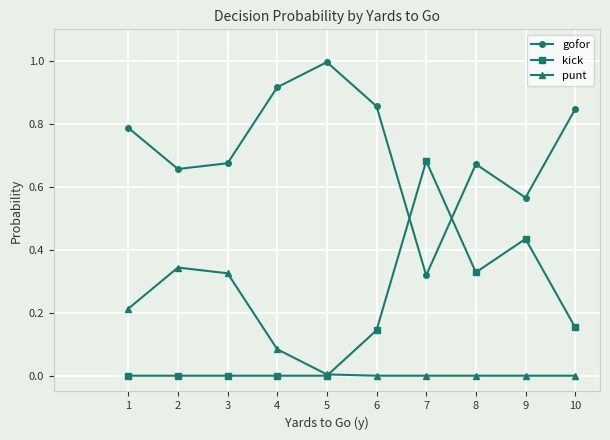

True or false: kick and gofor intersect in this chart.

True